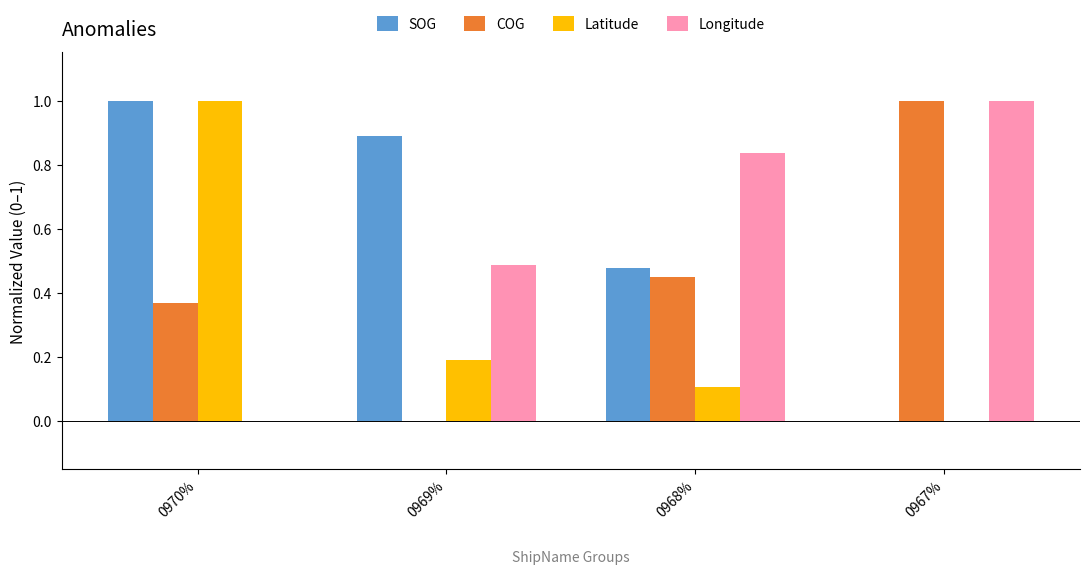

Is it true that Longitude equals 1.0 at 0967%?

True